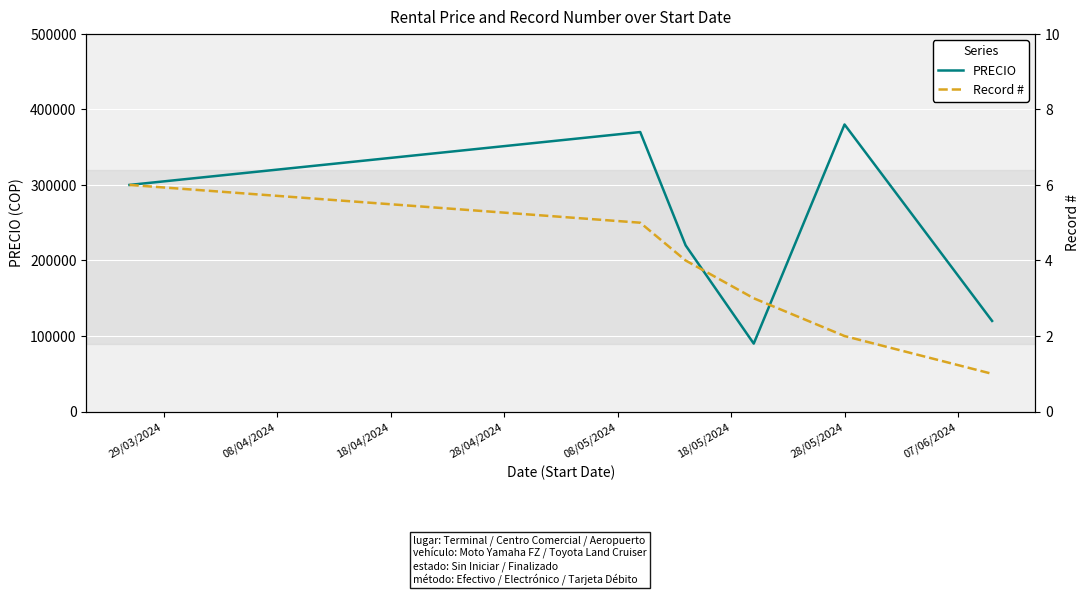

True or false: Record # and PRECIO intersect in this chart.

False